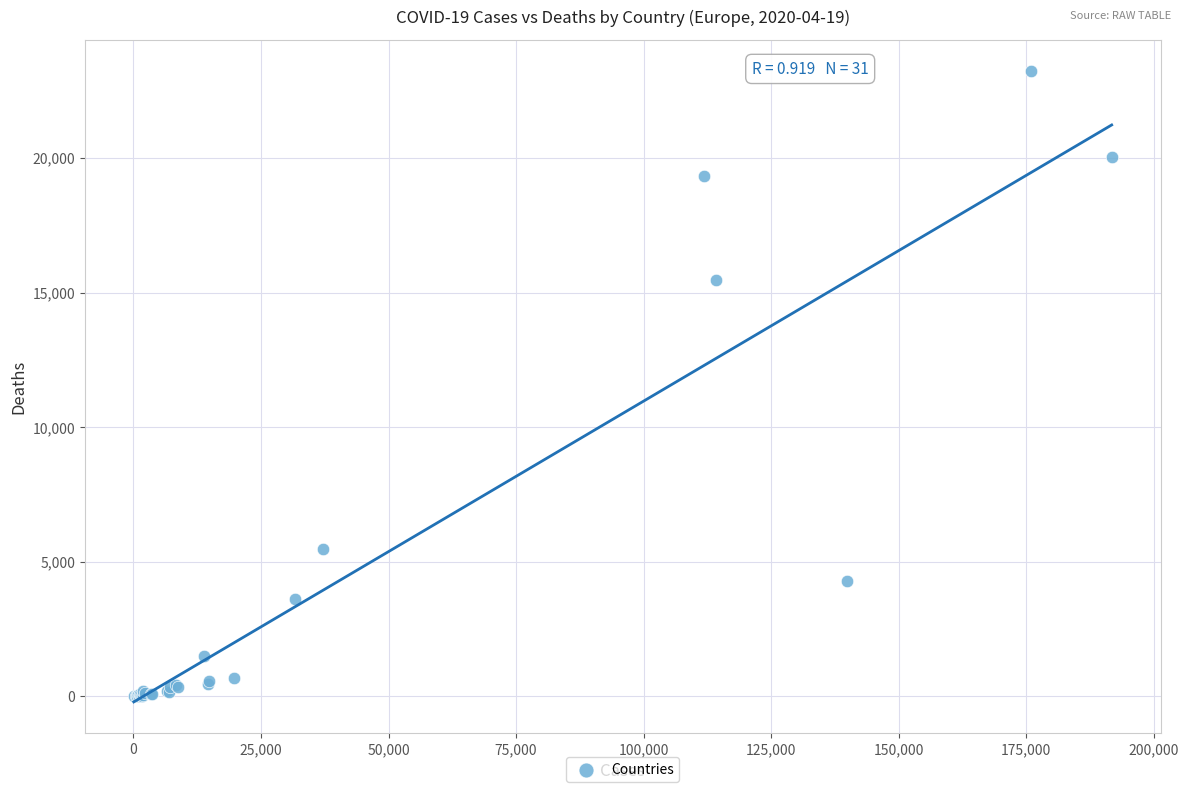

What Y value in the scatter plot is closest to 11614?

15464